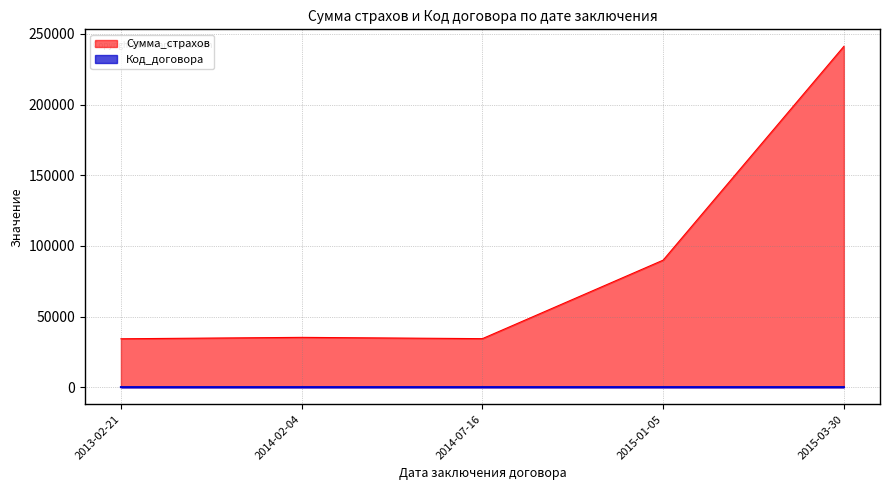

In Сумма_страхов, how many points are lower than both neighbors (excluding endpoints)?

1